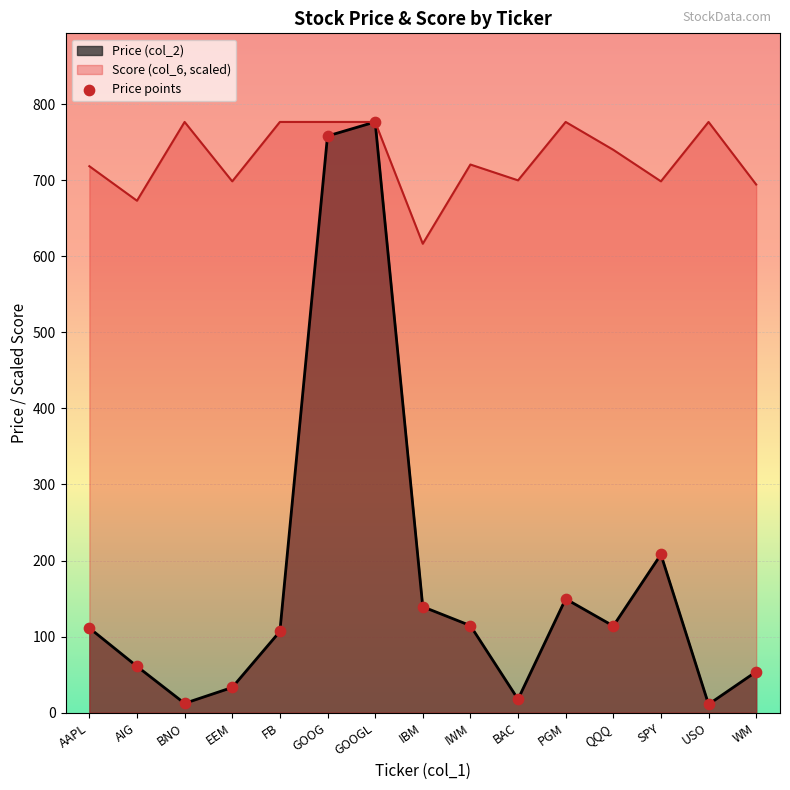

What is the ratio of the value at FB to the value at IBM?

0.8